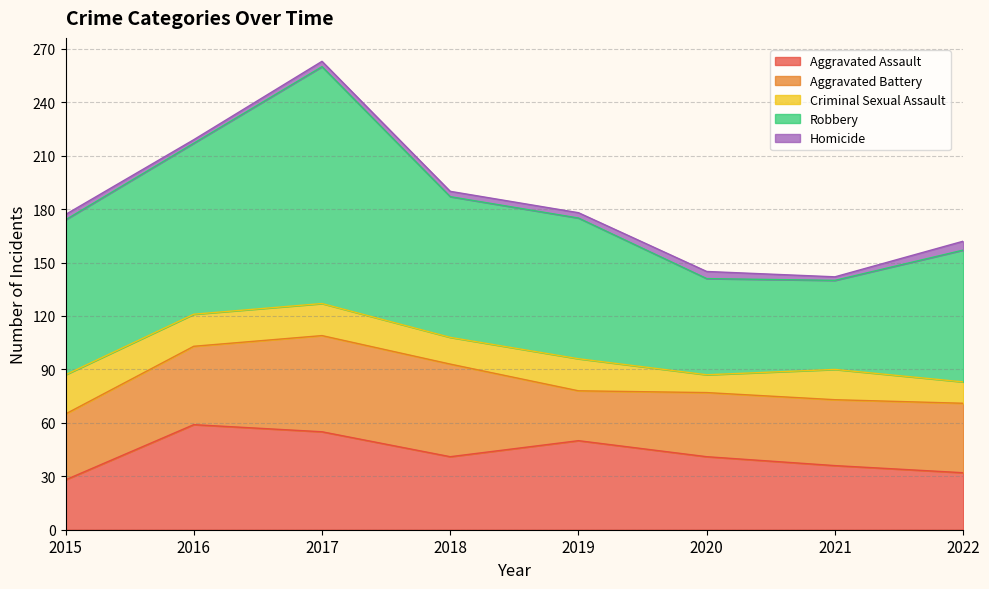

Which has a higher value, 2020 or 2022?

2020